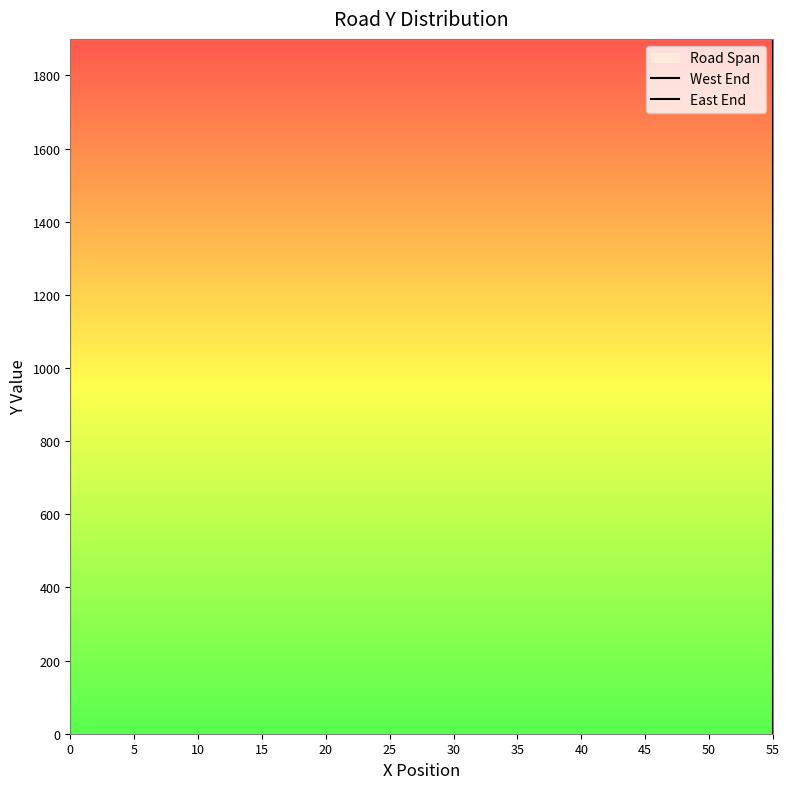

How many values in the West End series exceed 1000?

9